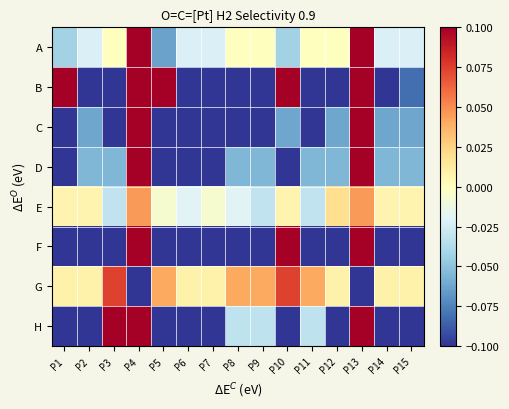

At which category is the sum across all series the highest?

P4